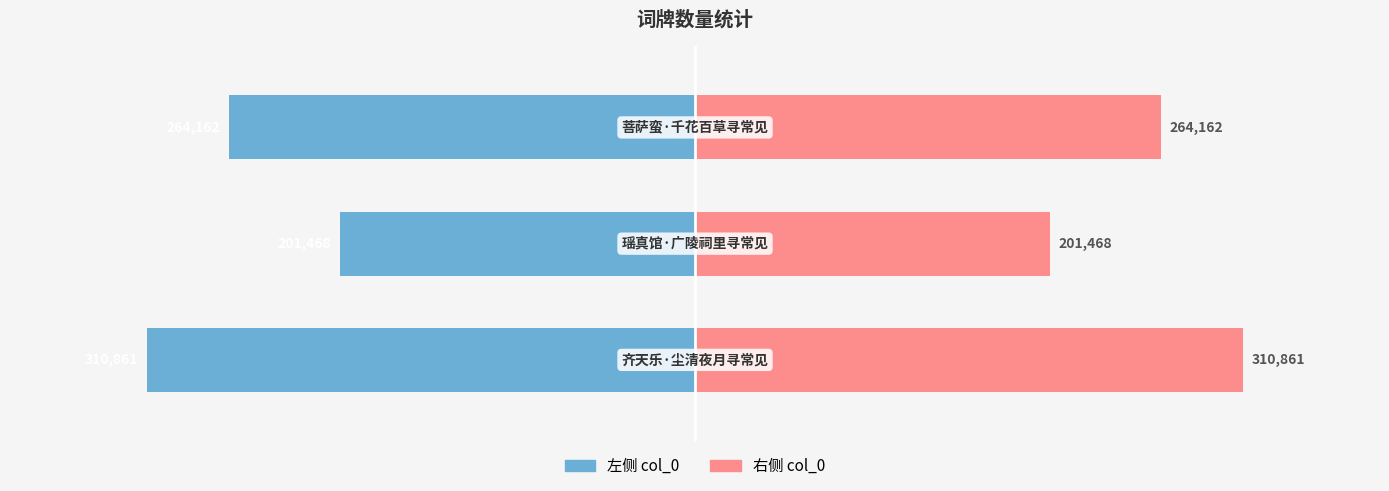

What is the approximate value of col_0 (right) at 0?

310861